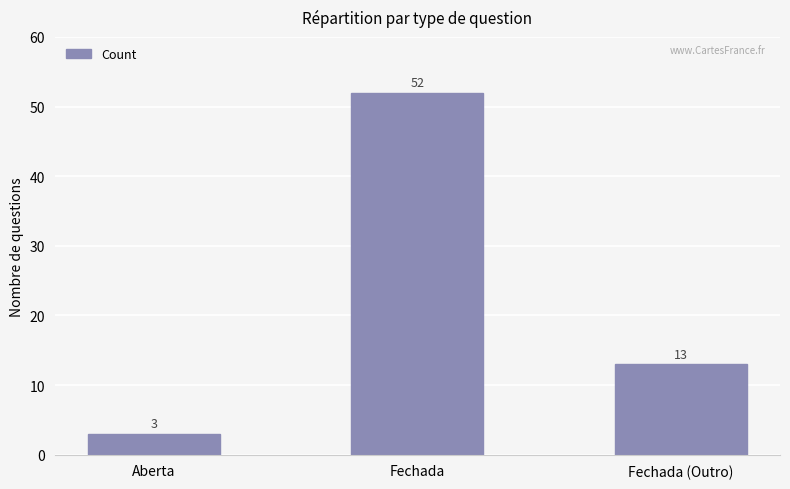

Which label corresponds to the smallest value in the chart?

Aberta